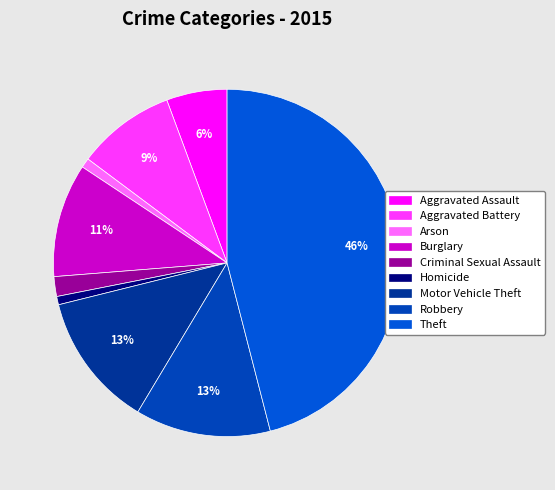

Approximately how many times larger is the value at Motor Vehicle Theft compared to Arson?

14.1